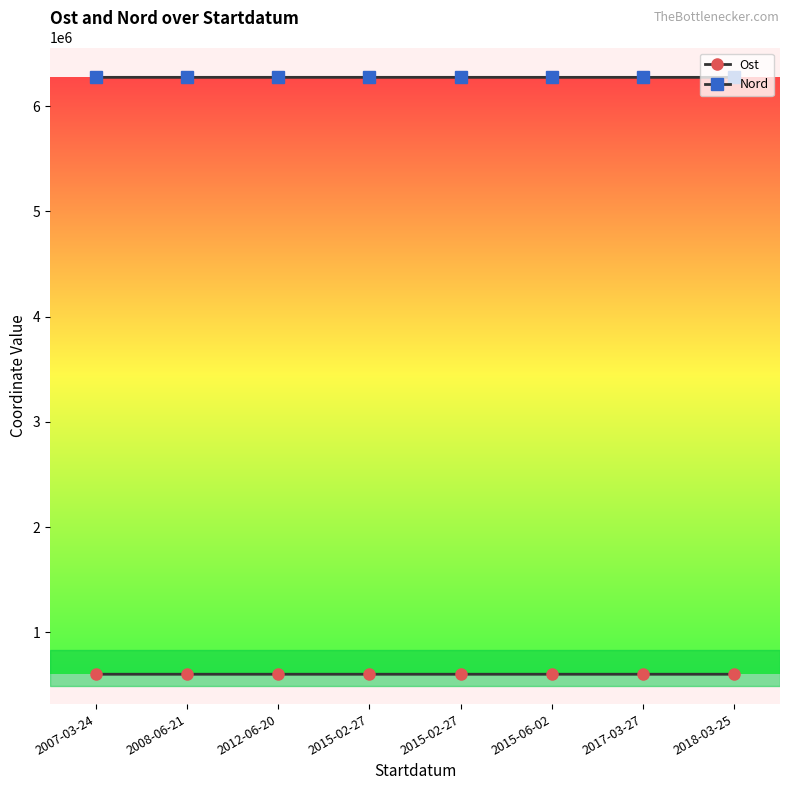

Rank the series at 2007-03-24 from highest to lowest value.

Nord, Ost